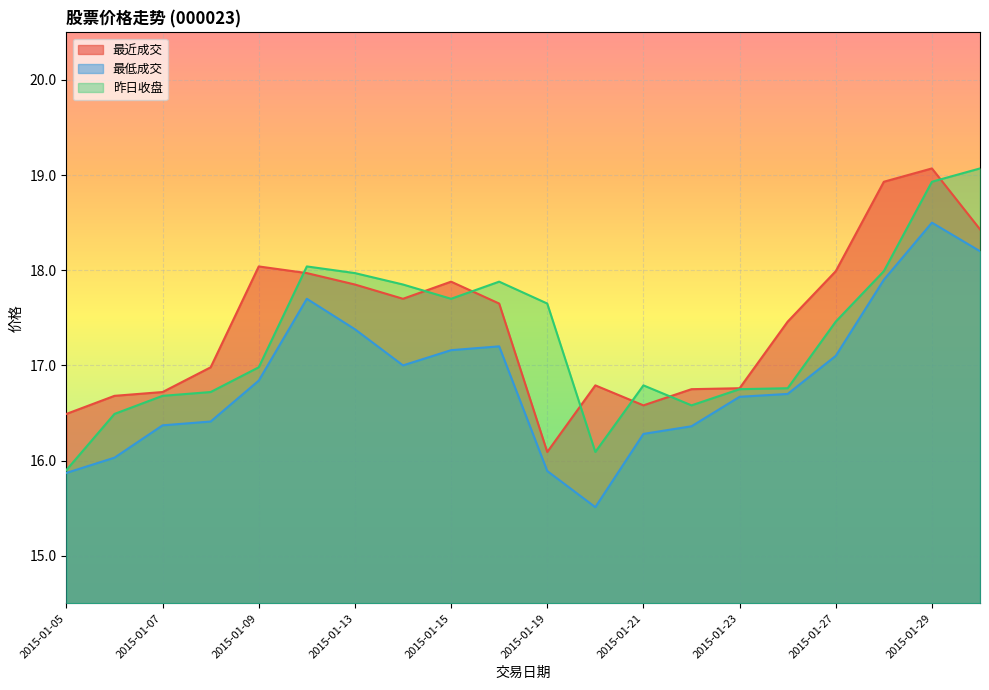

Is the value of 最近成交 at 2015-01-23 greater than the value of 最低成交 at 2015-01-14?

No